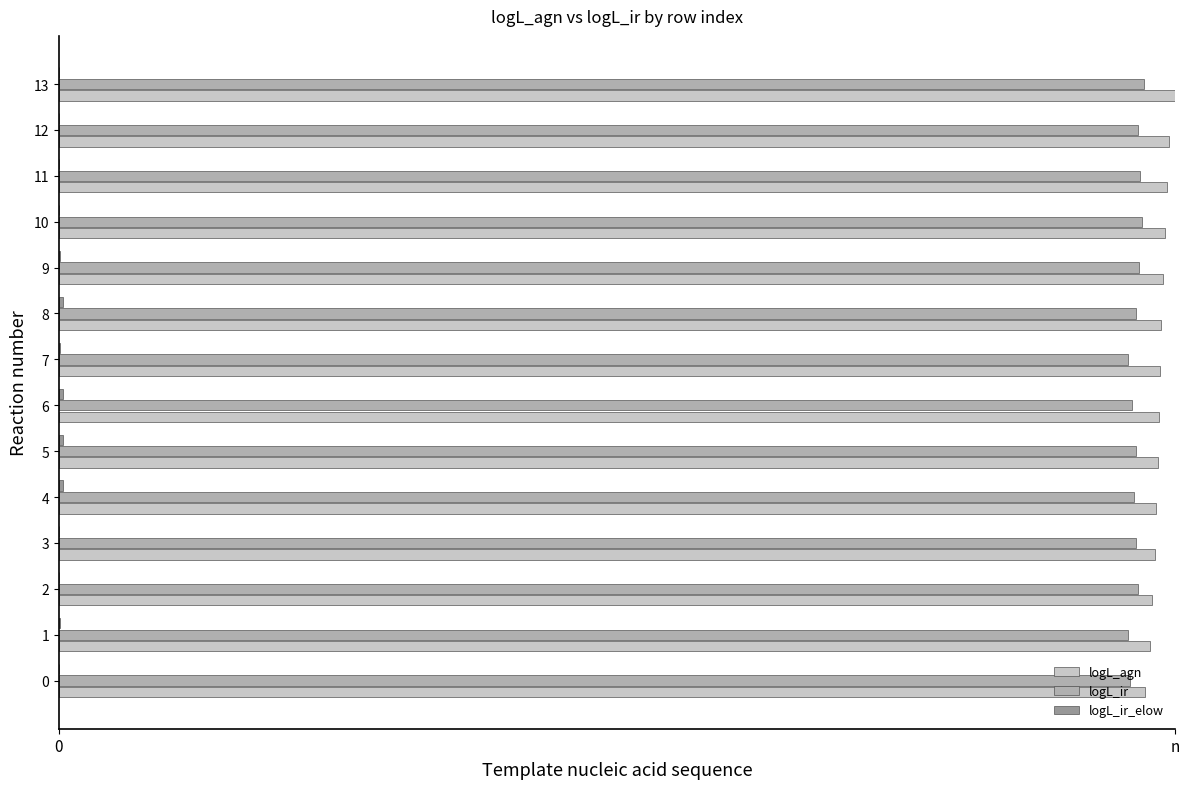

What is the approximate value of logL_agn at 10?

1.0